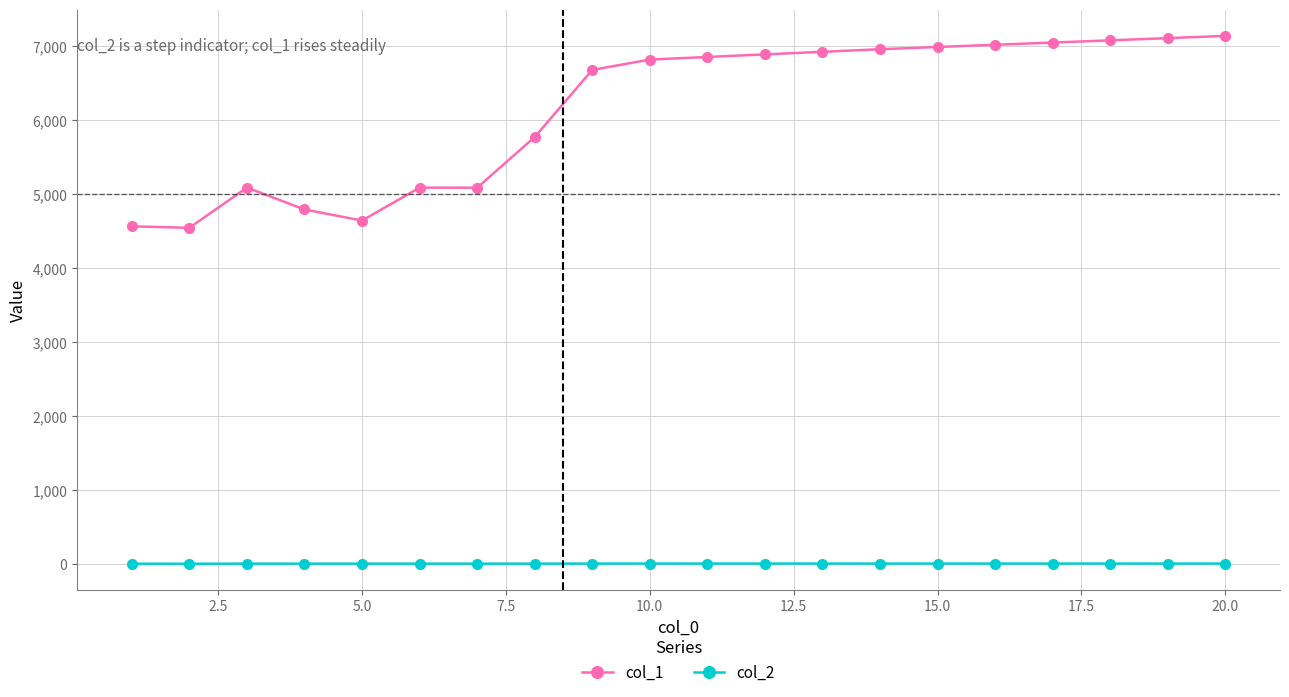

True or false: col_2 and col_1 cross at least once.

False